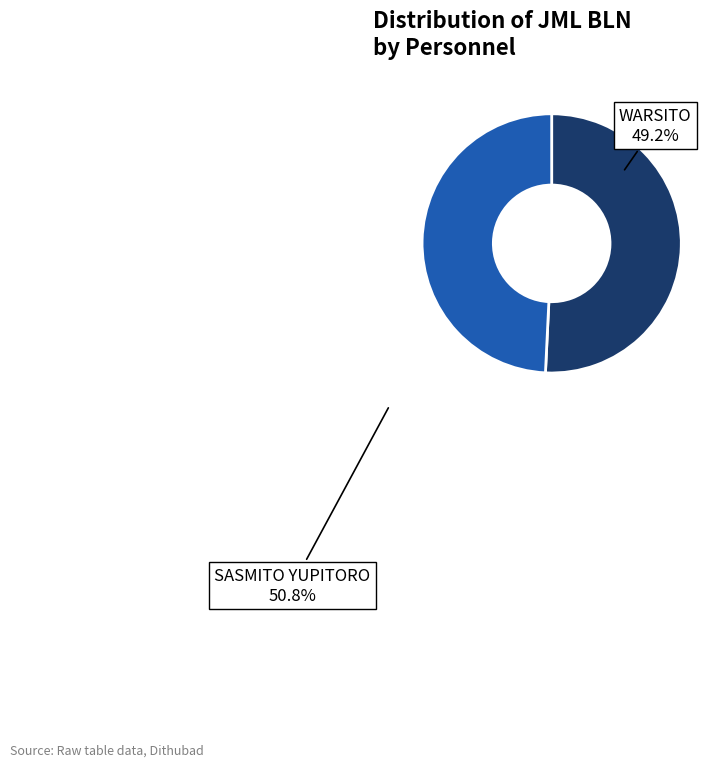

Is there any slice that represents more than half of the pie?

Yes